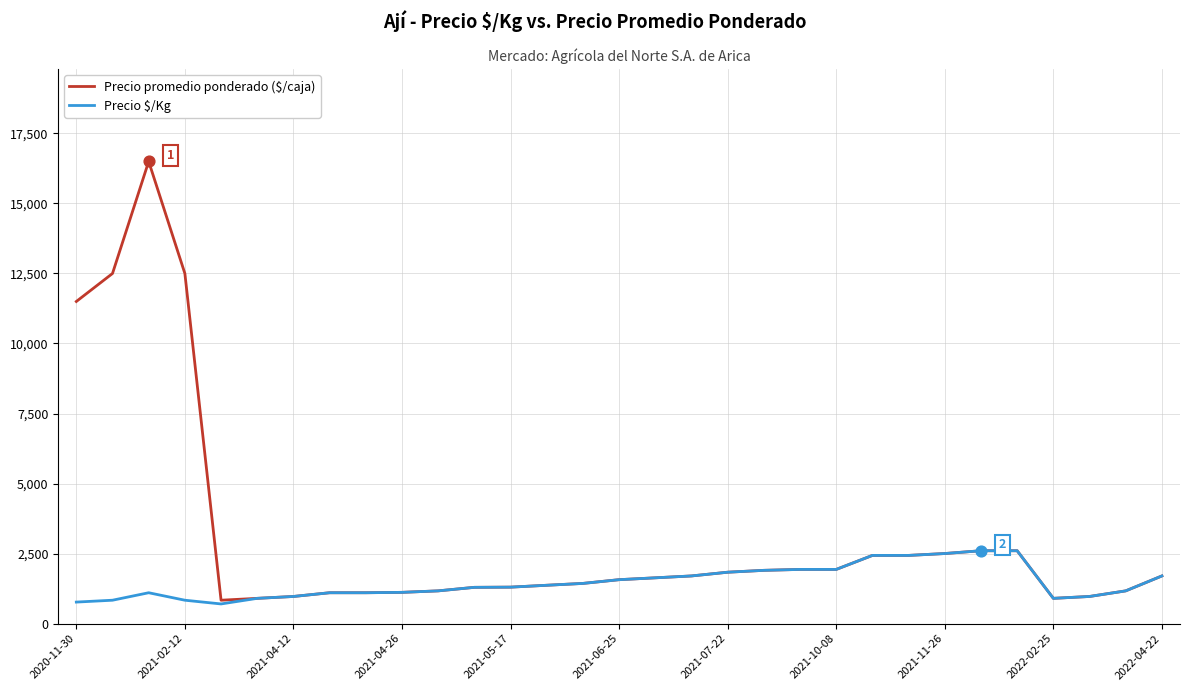

At how many categories does at least one series exceed 6499?

4